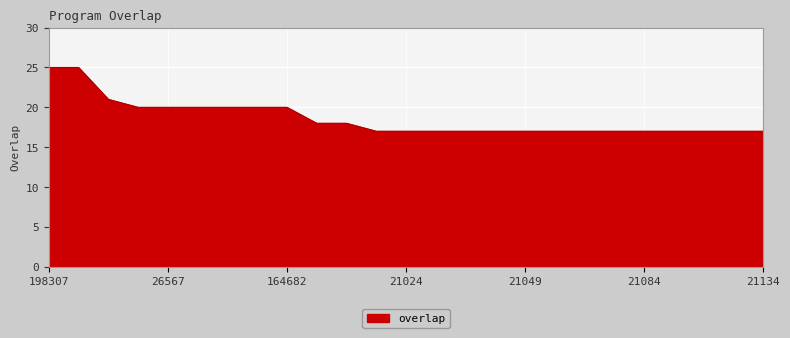

How many lines are shown in the chart?

1